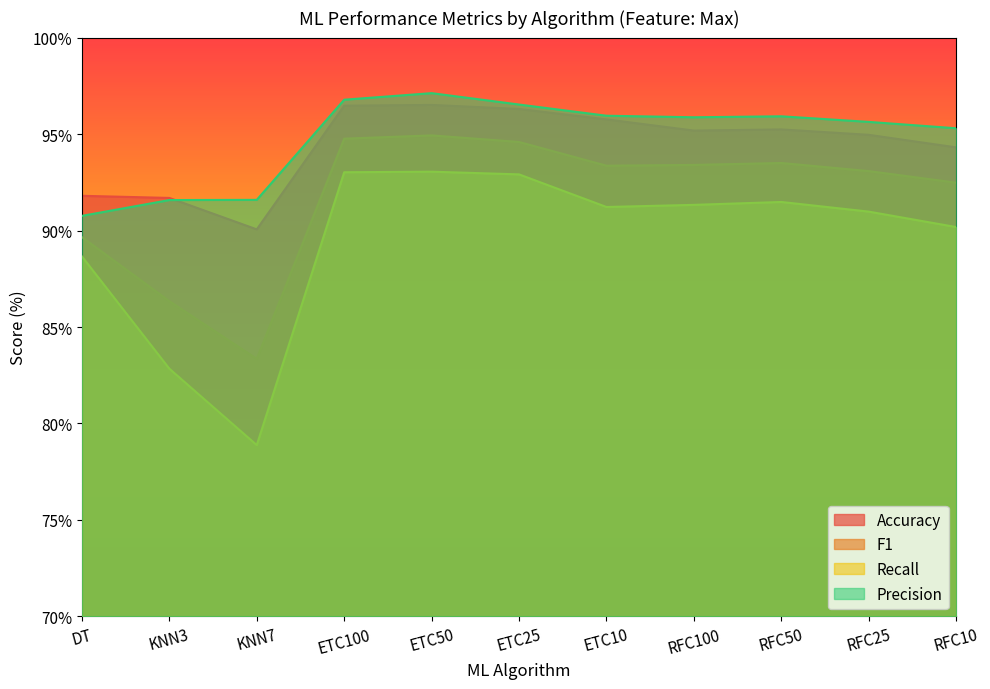

Is it true that Recall equals 88.7 at DT?

True